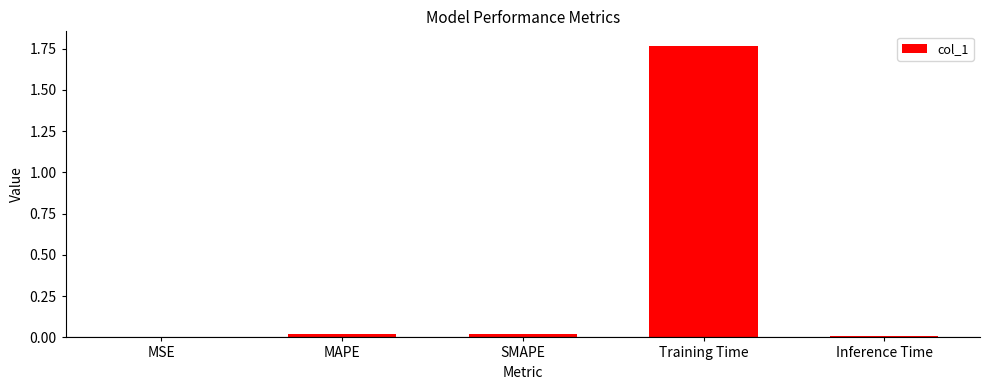

Which category has the highest value across all series?

Training Time